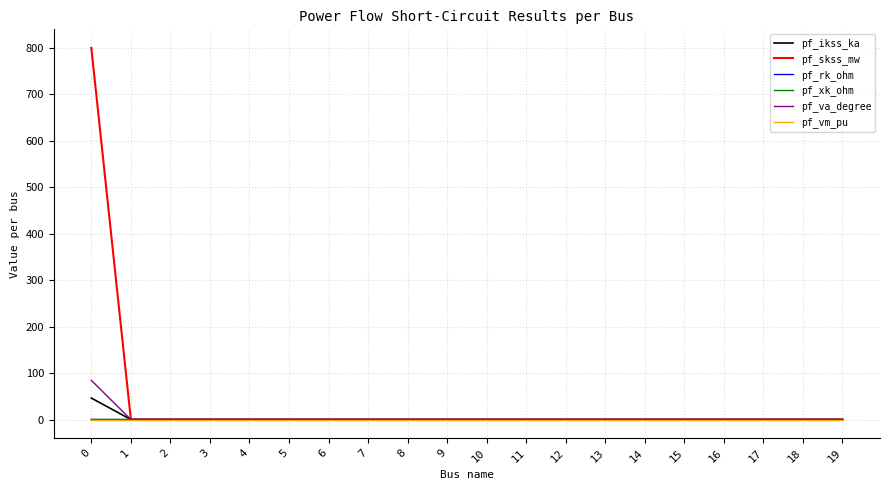

What are all the series names shown in the legend?

pf_ikss_ka, pf_skss_mw, pf_rk_ohm, pf_xk_ohm, pf_va_degree, pf_vm_pu